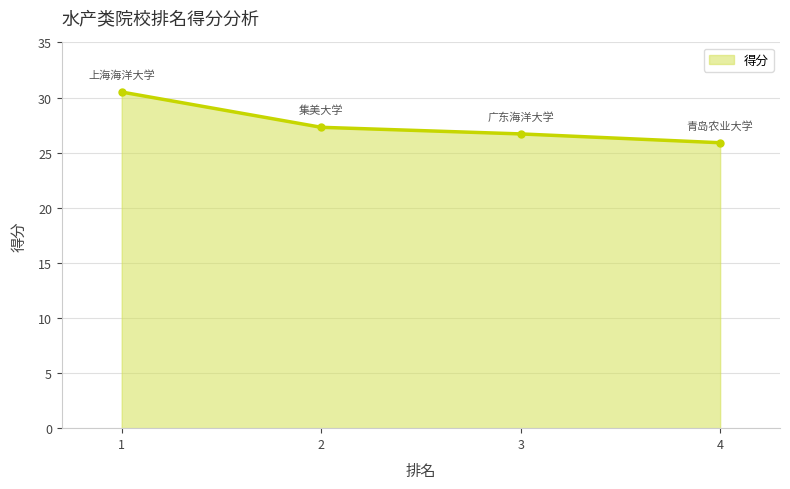

What value does the data have at 2?

27.3